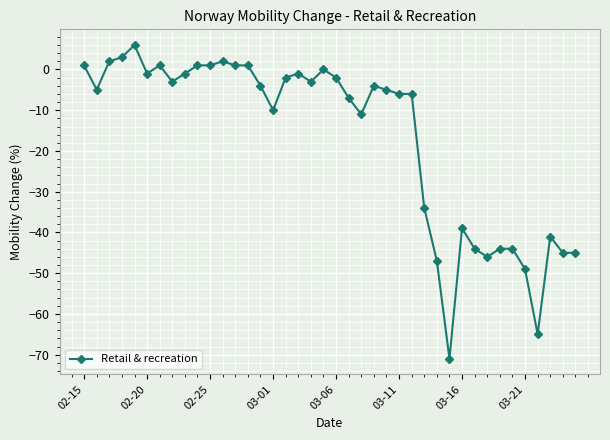

What is the value of the 28th point from the left?

-34